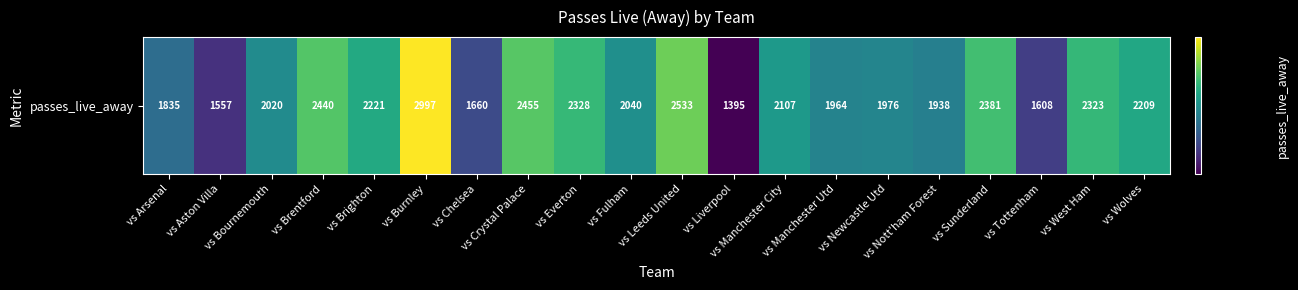

What is the average value?

2099